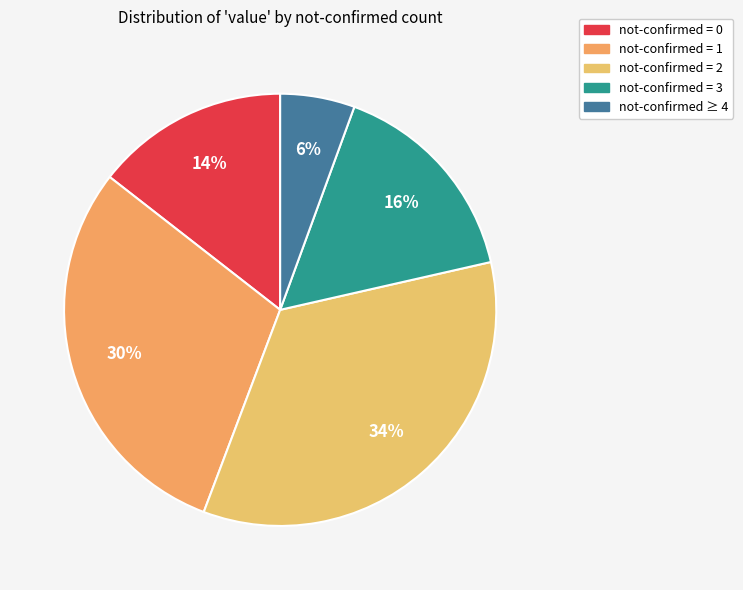

How many segments does this pie chart have?

5